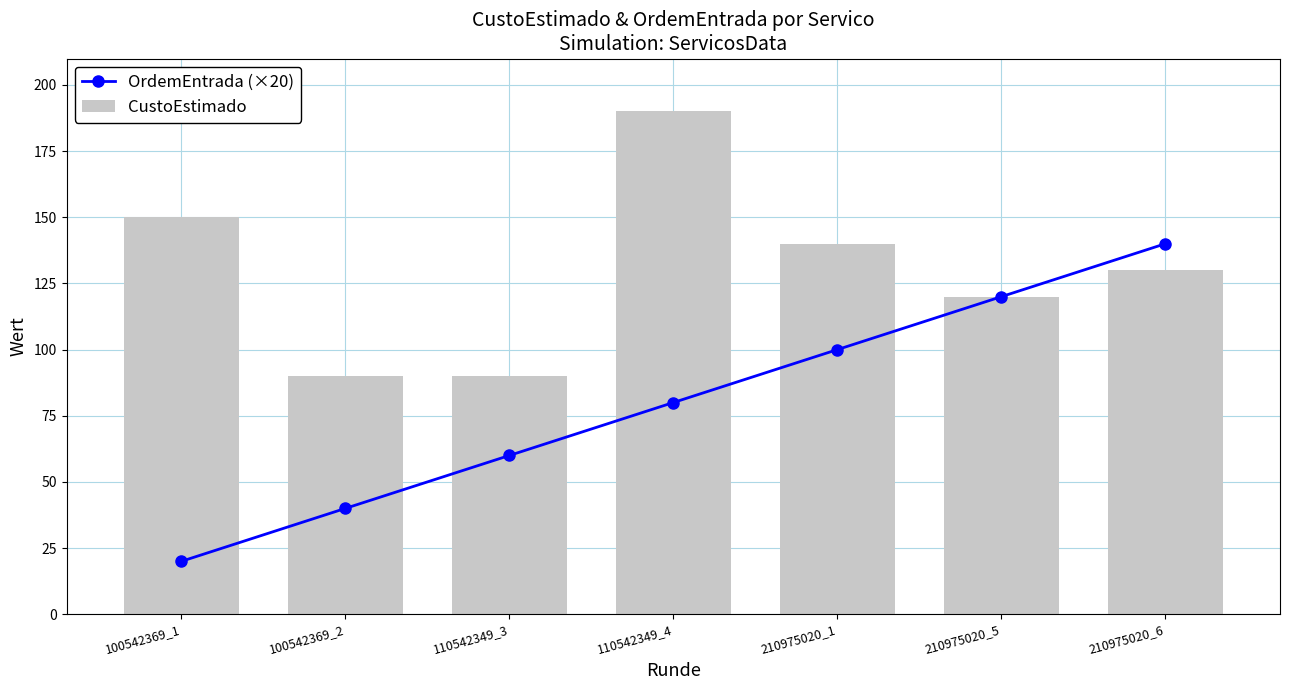

Count the OrdemEntrada (×20) values in the range 40 to 120.

5